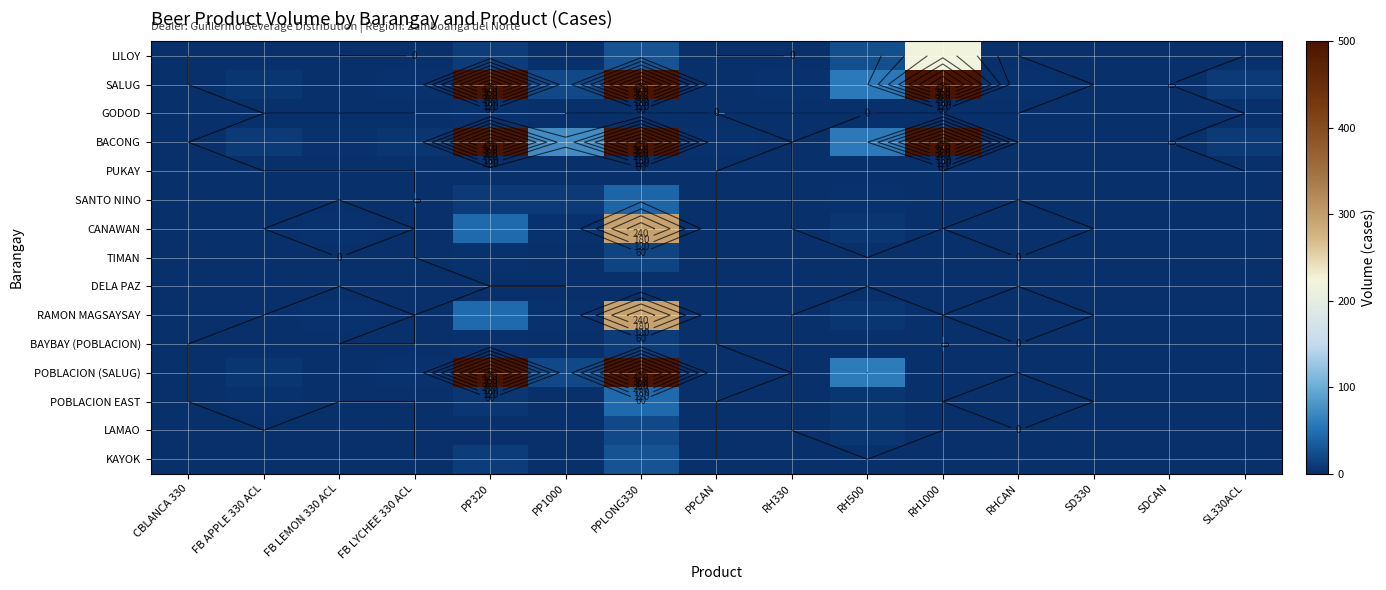

What is the total value across all series at FB LEMON 330 ACL?

9.3